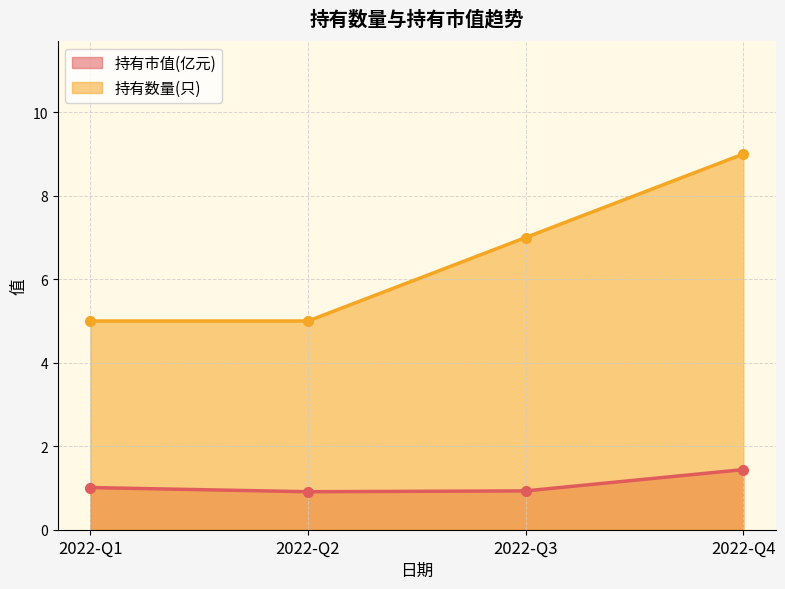

Where is 持有市值(亿元) nearest to the value 1?

2022-Q1